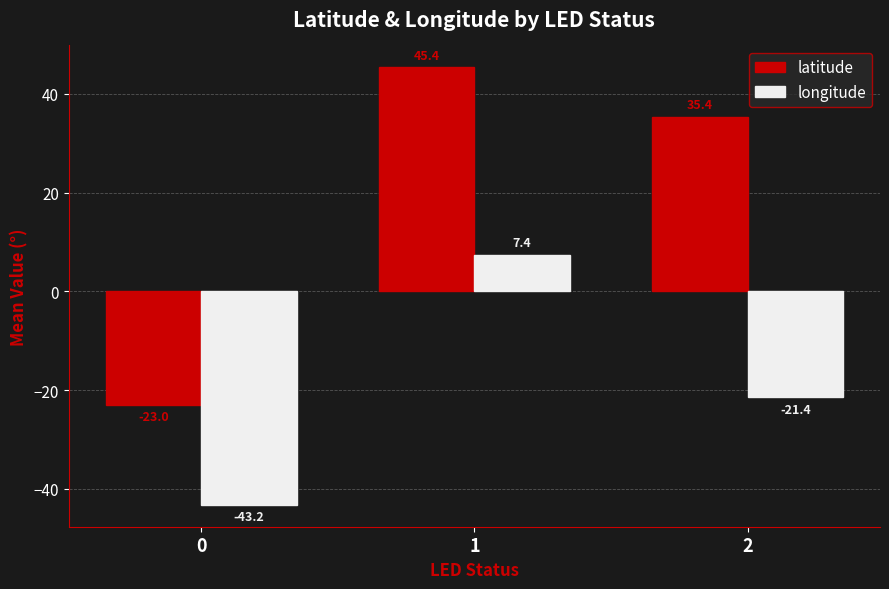

Which series has the largest total across all categories?

latitude